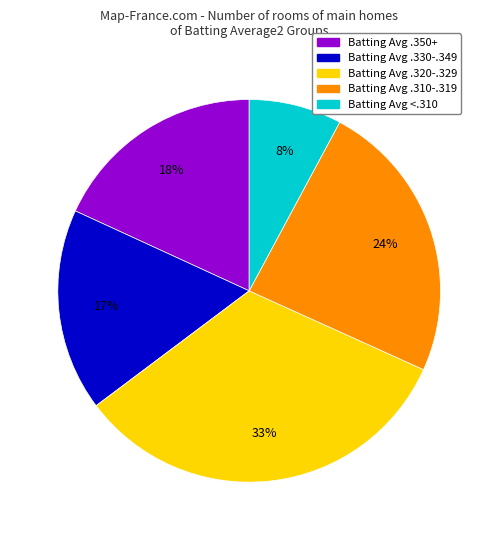

Is there any slice that represents more than half of the pie?

No